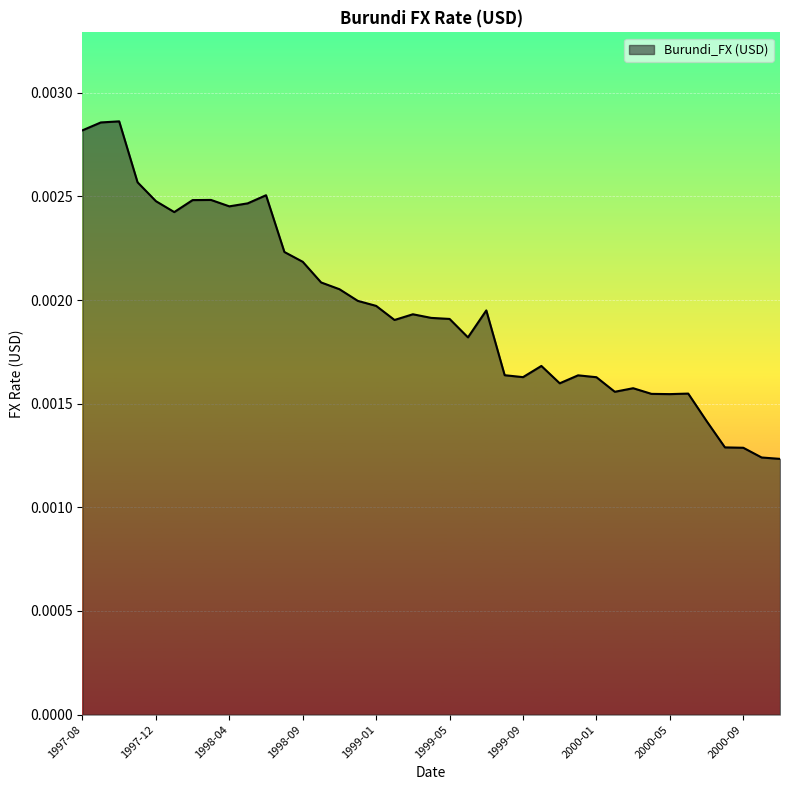

List the labels in order of value, largest first.

1997-10, 1997-09, 1997-08, 1997-11, 1998-06, 1998-03, 1998-02, 1997-12, 1998-05, 1998-04, 1998-01, 1998-08, 1998-09, 1998-10, 1998-11, 1998-12, 1999-01, 1999-07, 1999-03, 1999-04, 1999-05, 1999-02, 1999-06, 1999-10, 1999-08, 1999-12, 1999-09, 2000-01, 1999-11, 2000-03, 2000-02, 2000-06, 2000-04, 2000-05, 2000-07, 2000-08, 2000-09, 2000-10, 2000-11